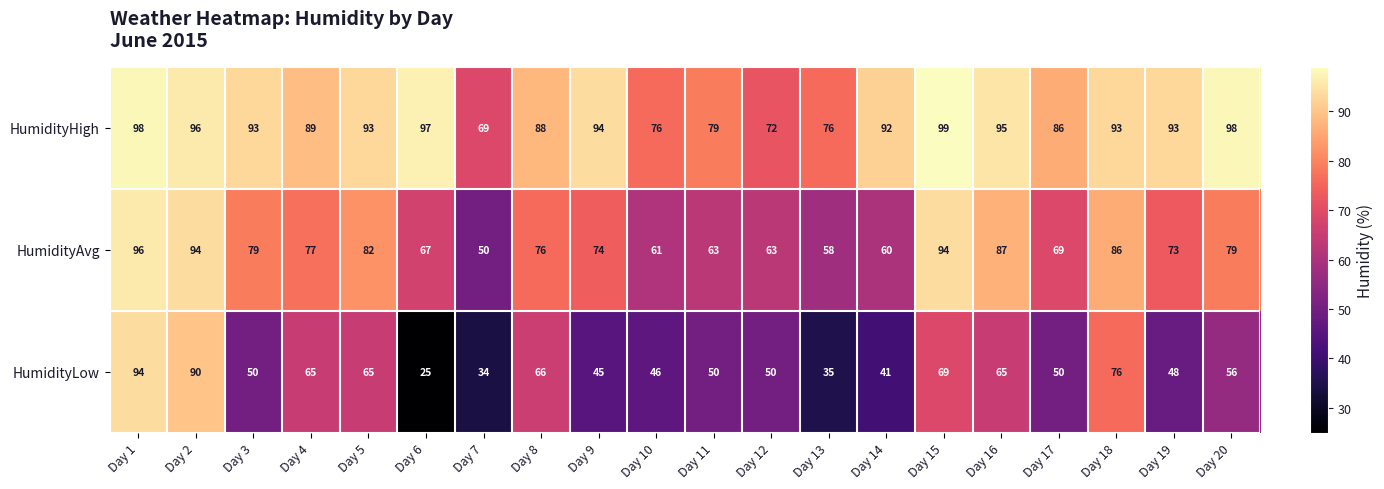

Where is HumidityLow nearest to the value 59?

Day 20